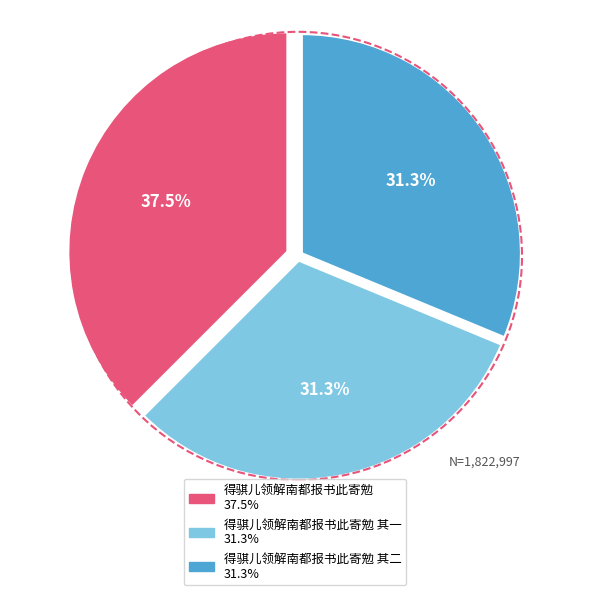

Is there a majority slice in this chart?

No